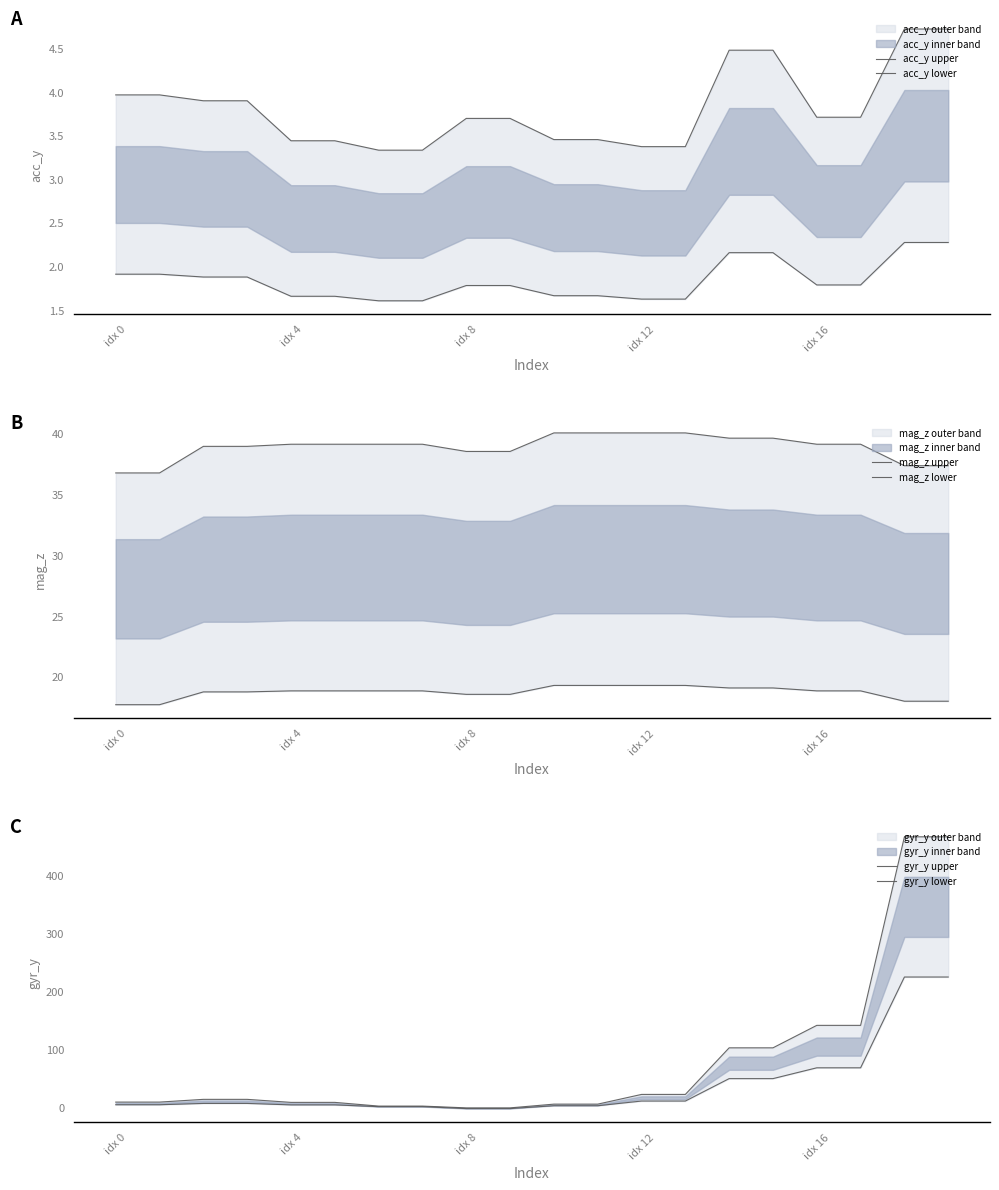

Is it true that gyr_y upper equals 2.7 at 10?

False